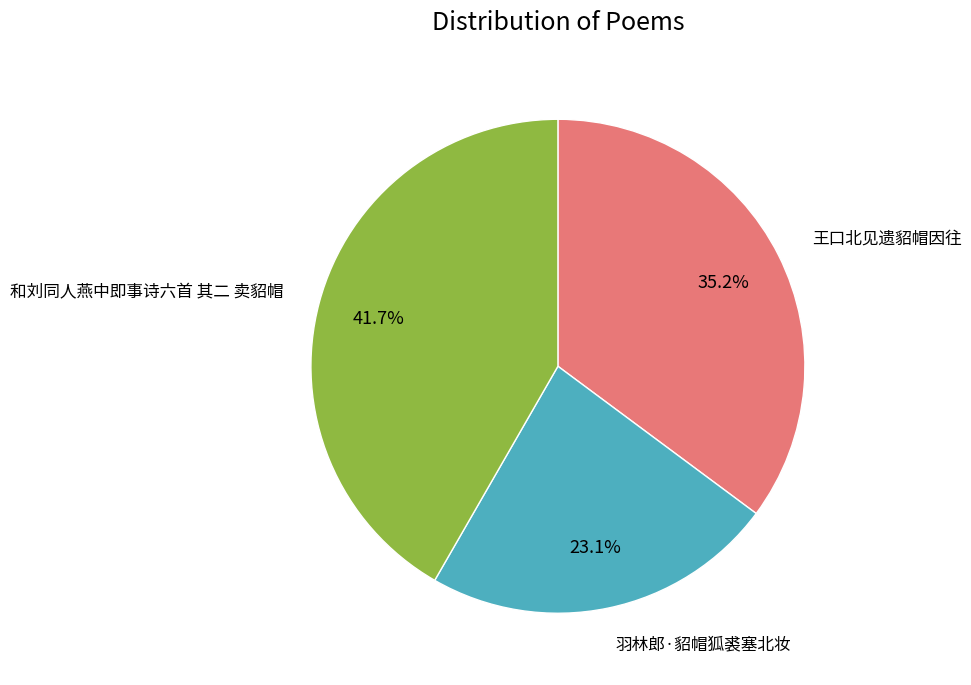

Count the number of slices in the pie.

3